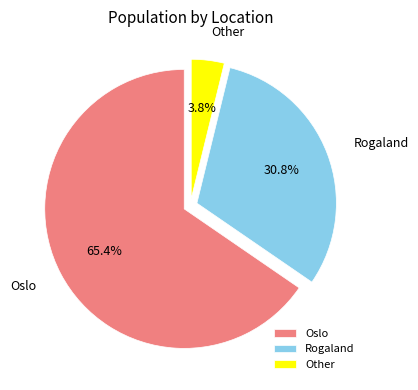

How many slices are in this pie chart?

3